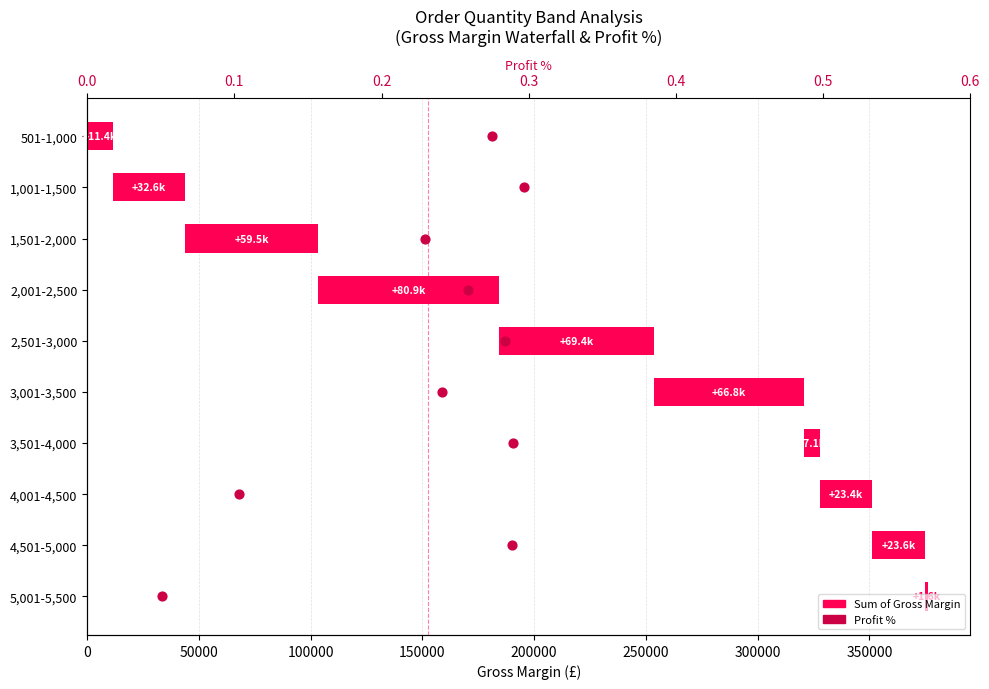

At how many categories does at least one series exceed 50360?

4